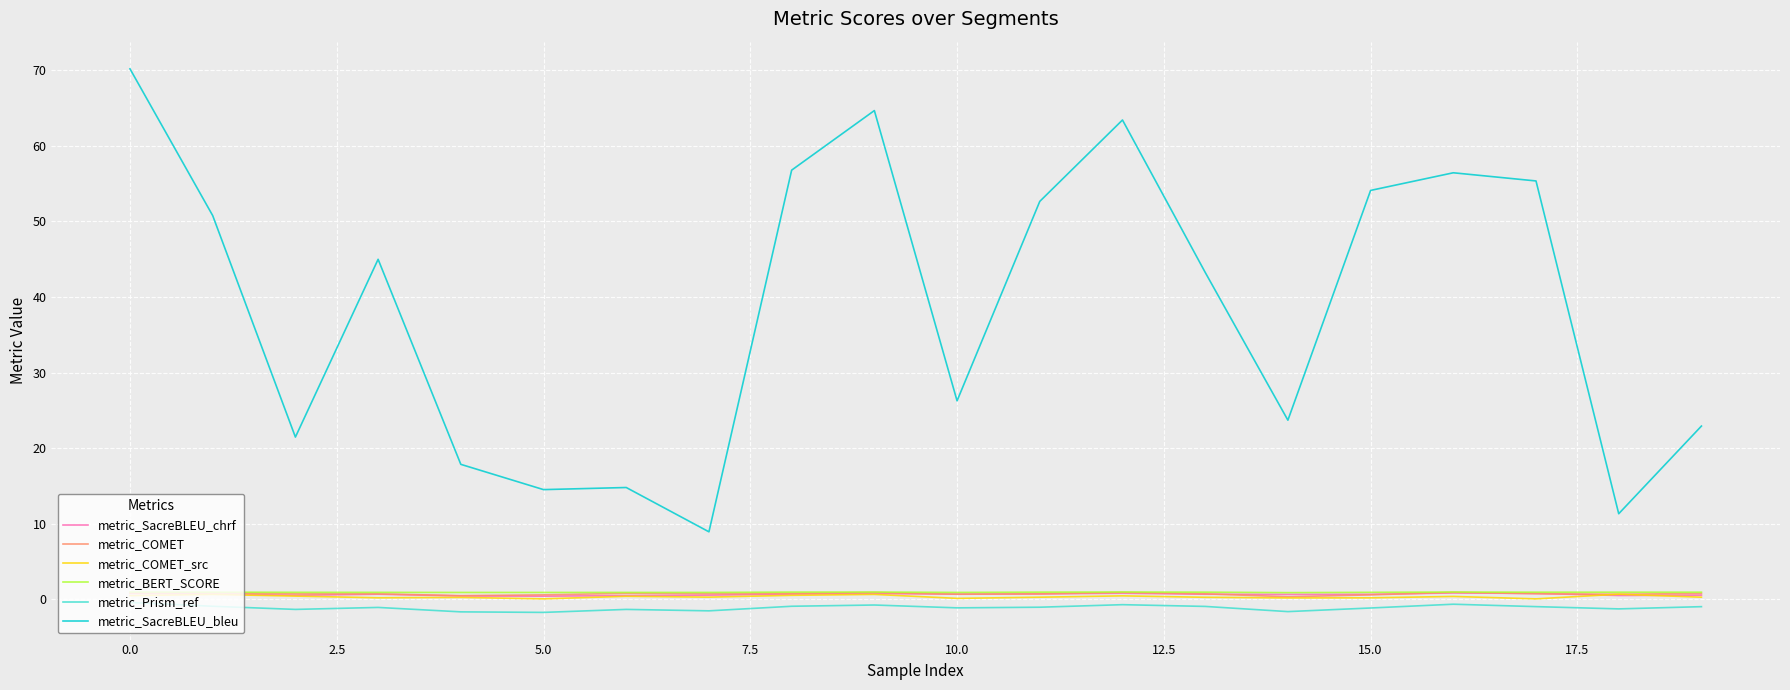

What is the greatest value displayed?

70.2